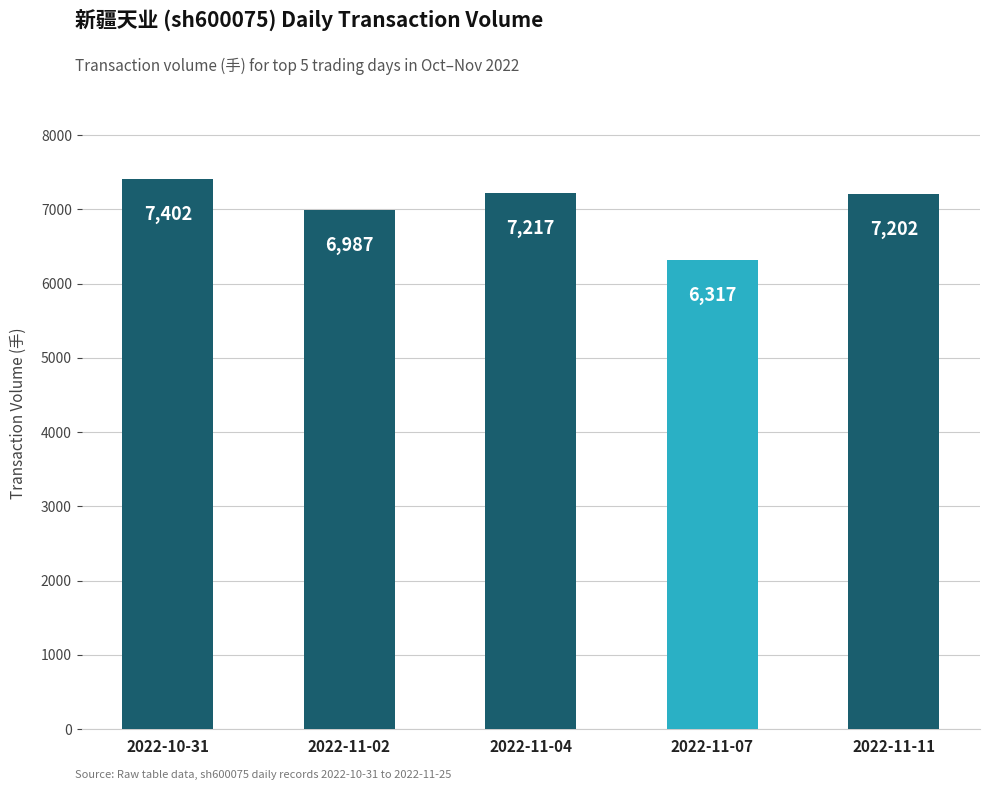

How many values are below 7202?

2